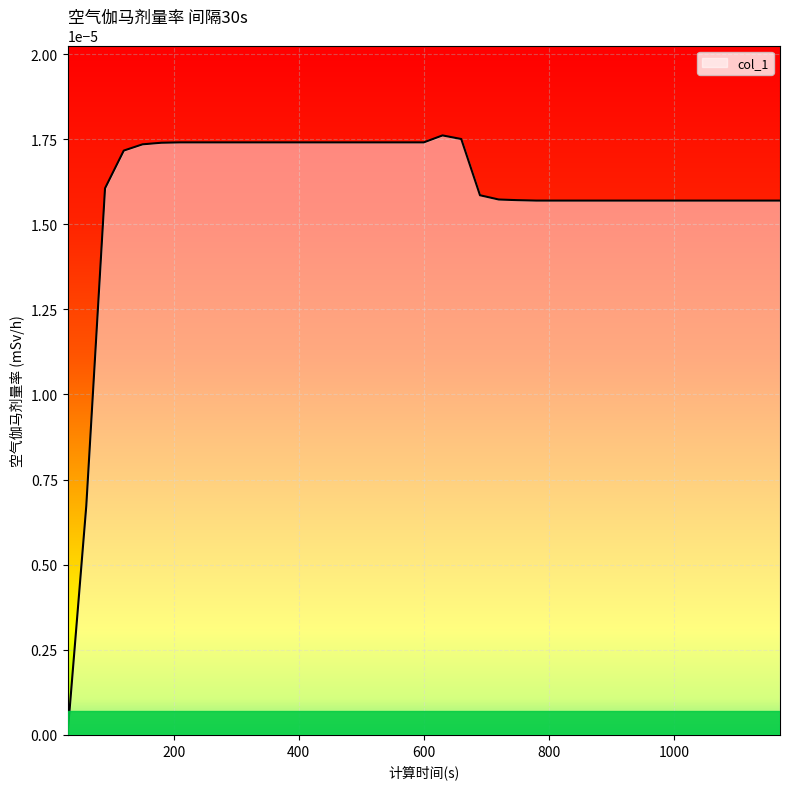

Does the chart have visible grid lines?

Yes